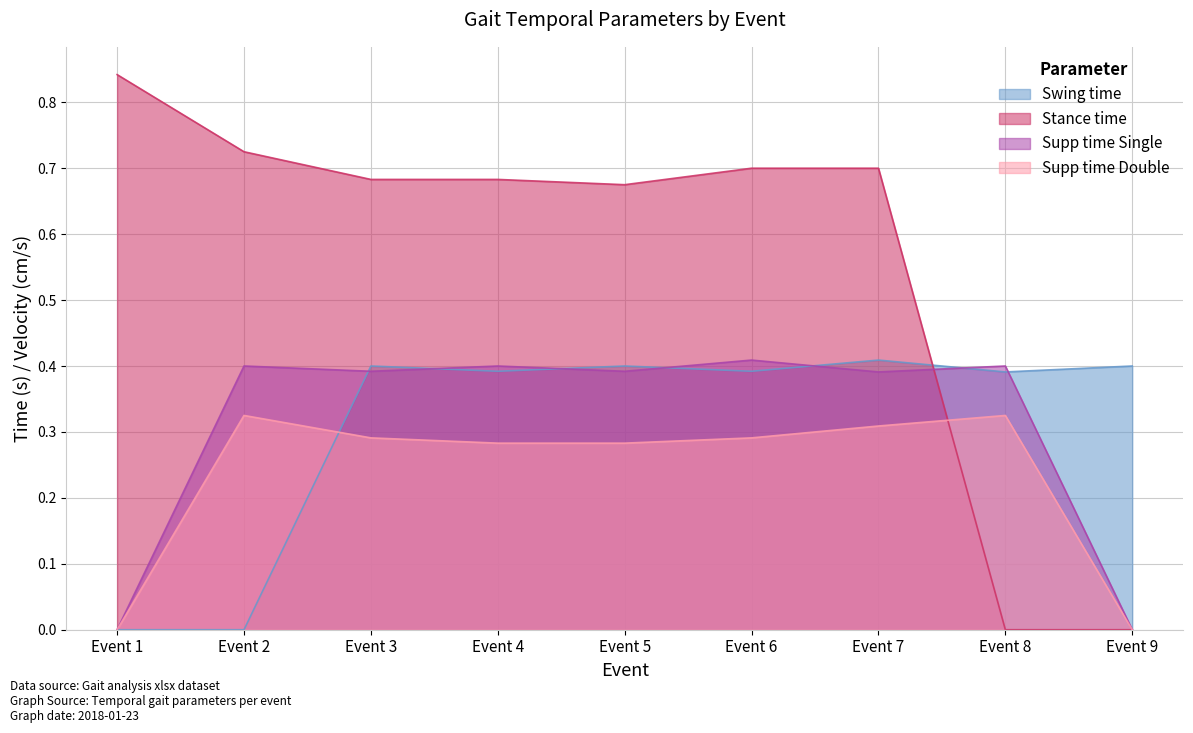

What is the difference between the maximum and second lowest values in the Stance_time series?

0.8